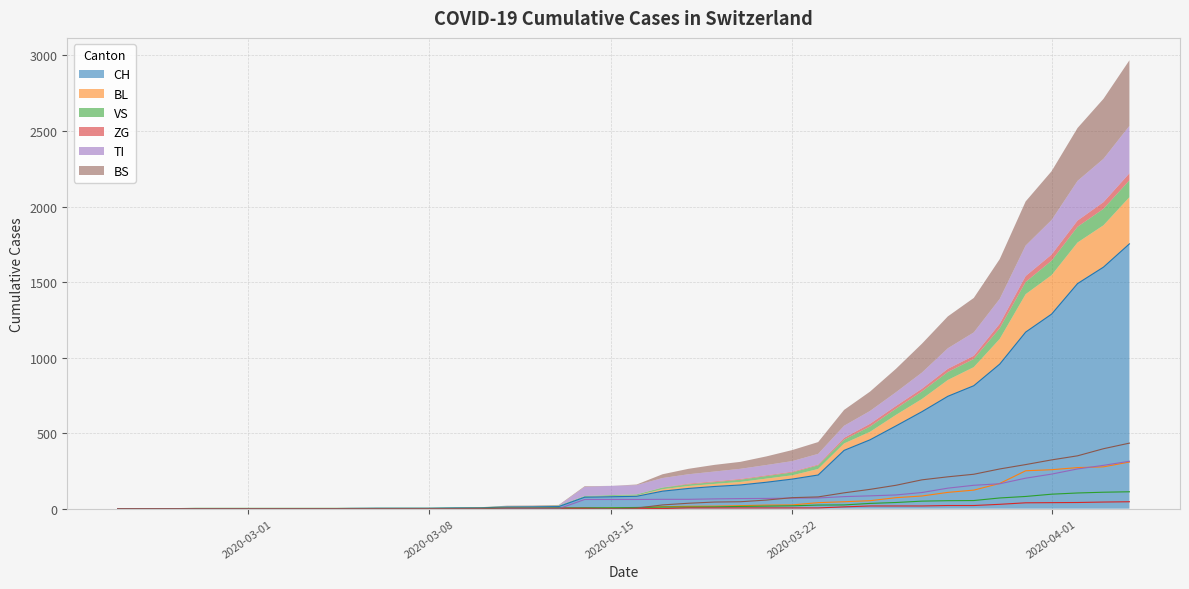

How many values in the BL series are below 5?

19